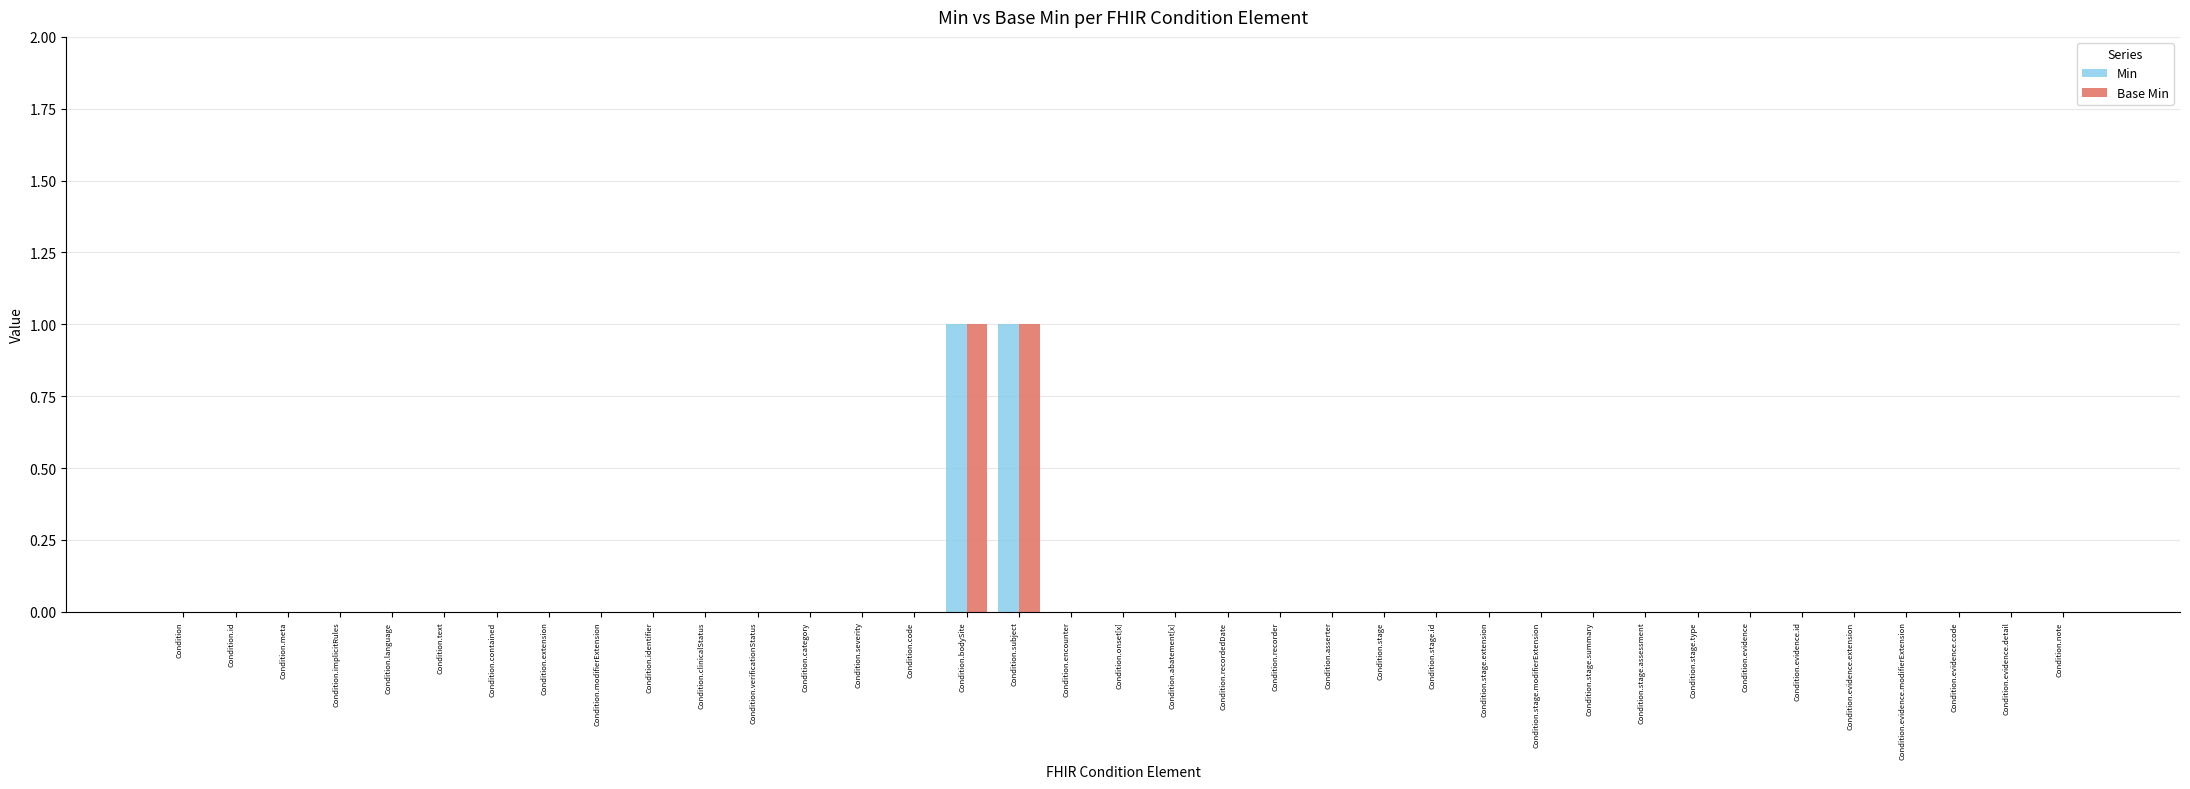

The value of Base Min at Condition.evidence.detail is -1. True or false?

False